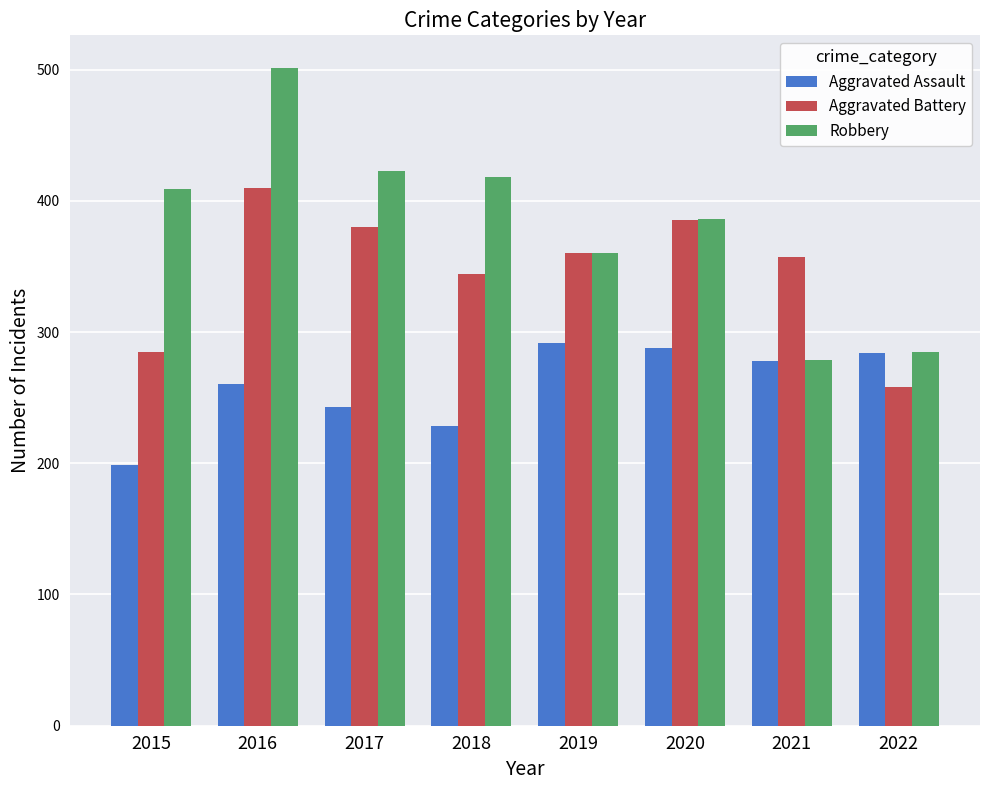

Read the Robbery value at 2020, to the nearest 50.

400